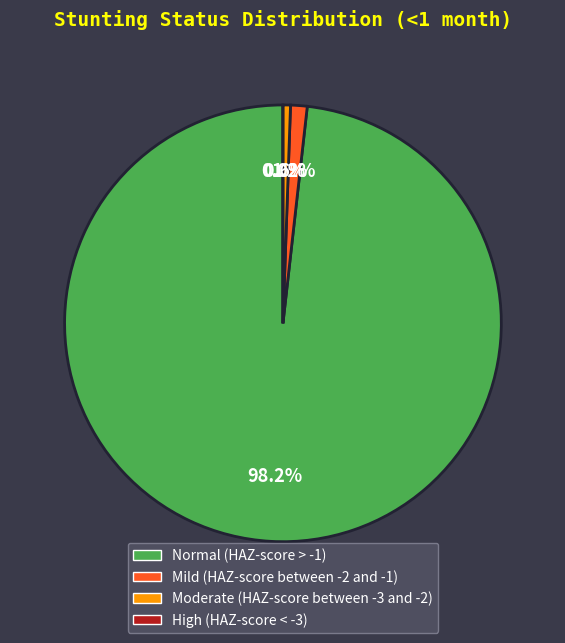

Between Moderate (HAZ-score between -3 and -2) and Mild (HAZ-score between -2 and -1), which is larger?

Mild (HAZ-score between -2 and -1)